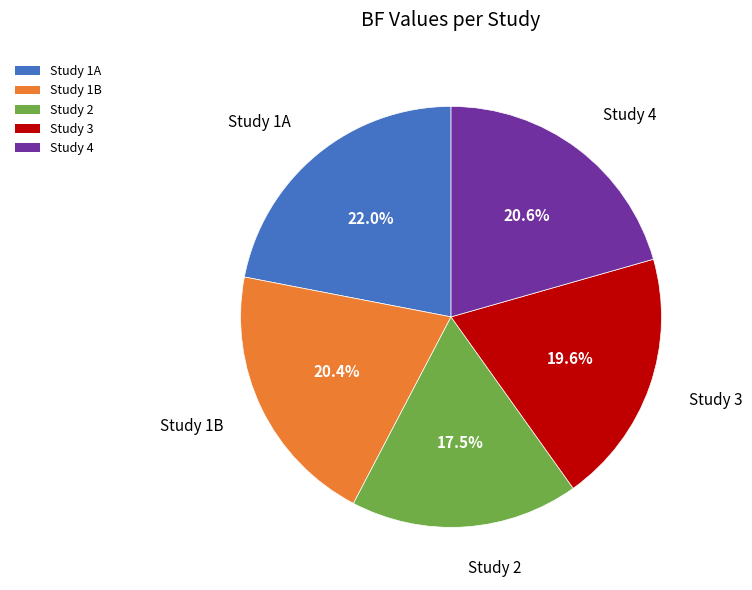

Does Study 1A represent more than half of the total?

No